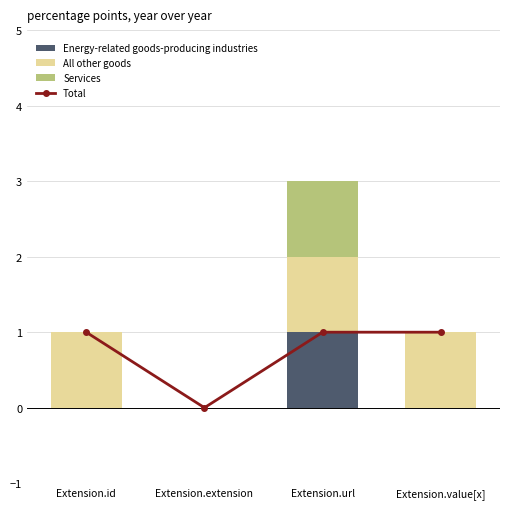

Is the value of Energy-related goods-producing industries at Extension.url greater than the value of All other goods at Extension.value[x]?

No